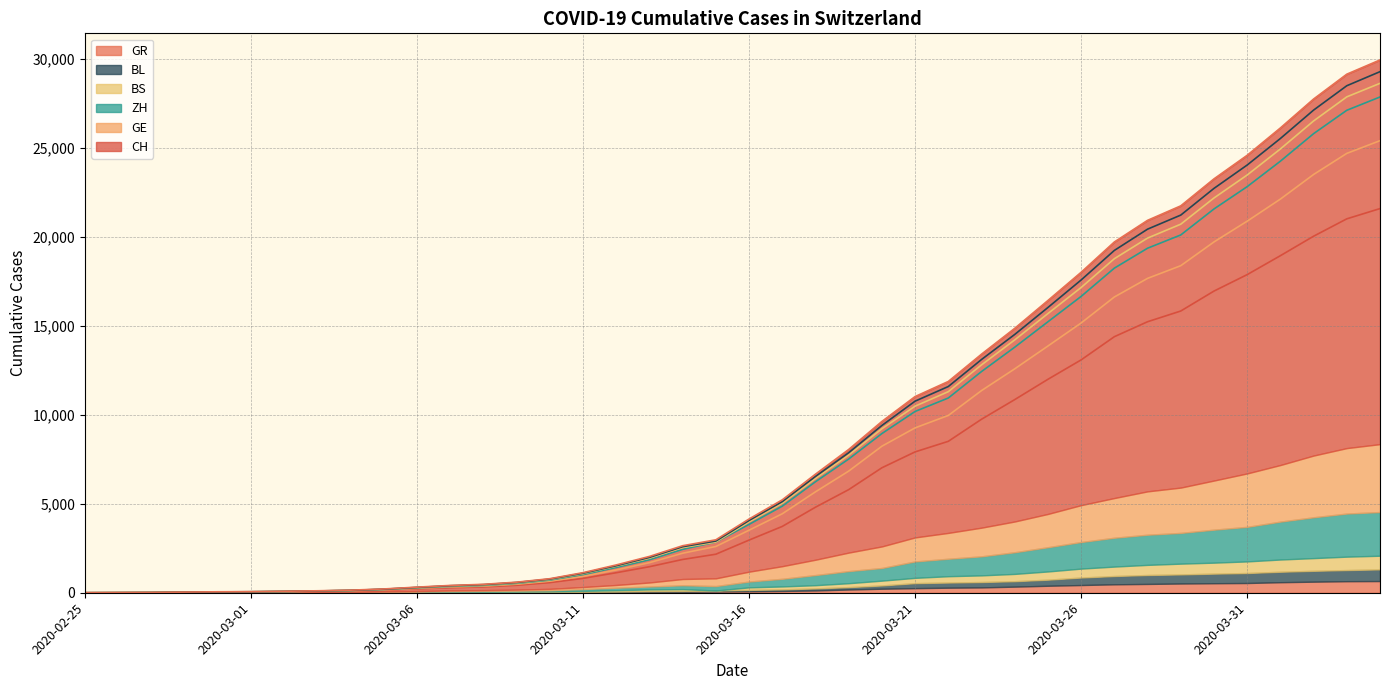

The BS series shows 11024 at 2020-03-21. True or false?

True